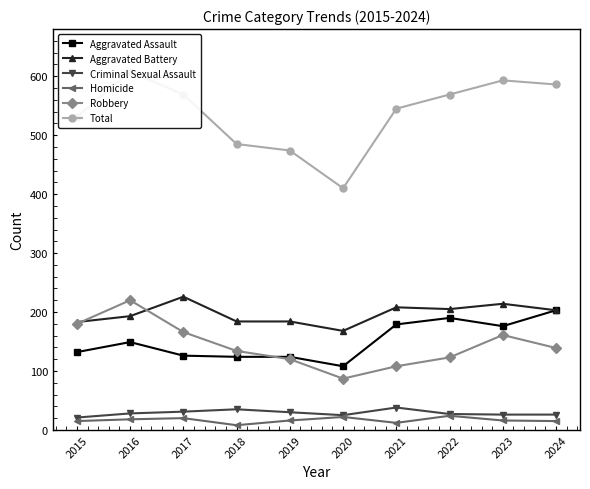

At which label is Robbery closest to 153?

2023